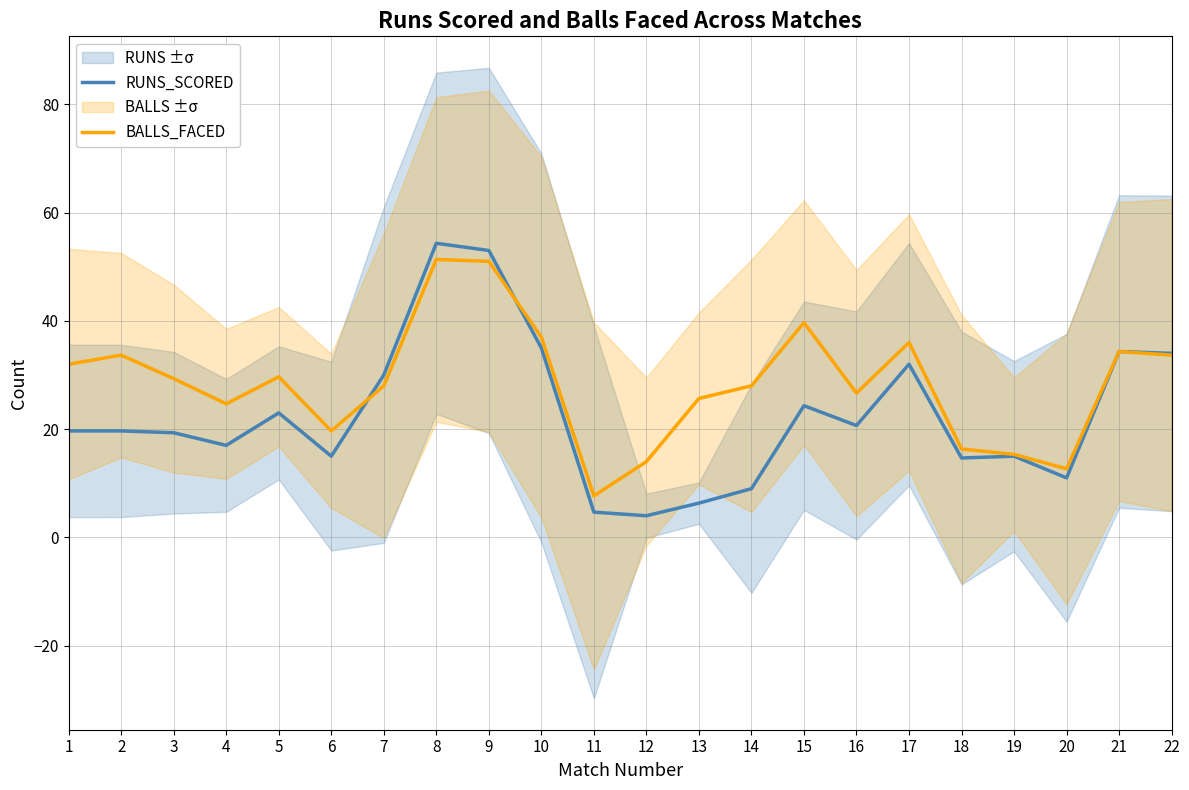

Reading left to right, extract all data points from this chart.

RUNS_SCORED: 1=19.7	2=19.7	3=19.3	4=17.0	5=23.0	6=15.0	7=30.0	8=54.3	9=53.0	10=35.0	11=4.7	12=4.0	13=6.3	14=9.0	15=24.3	16=20.7	17=32.0	18=14.7	19=15.0	20=11.0	21=34.3	22=34.0
BALLS_FACED: 1=32.0	2=33.7	3=29.3	4=24.7	5=29.7	6=19.7	7=28.0	8=51.3	9=51.0	10=37.0	11=7.7	12=14.0	13=25.7	14=28.0	15=39.7	16=26.7	17=36.0	18=16.3	19=15.3	20=12.7	21=34.3	22=33.7